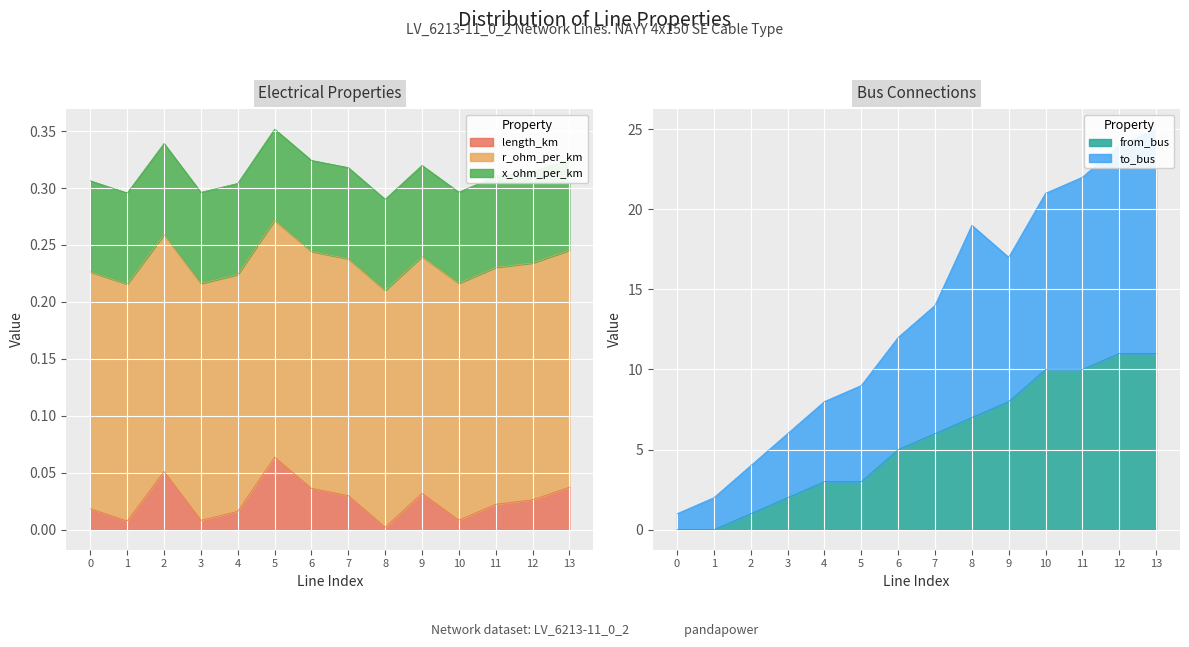

True or false: from_bus has a value of 5 at 13.

False